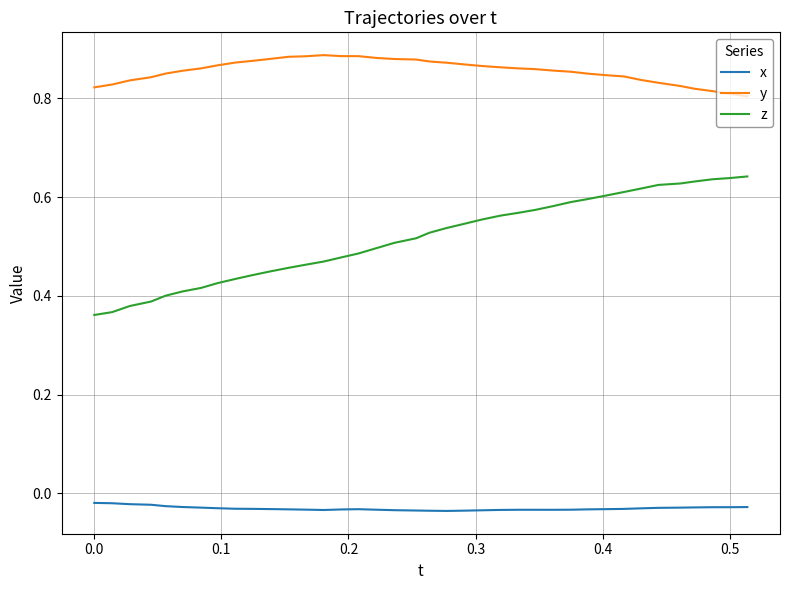

Which series has the largest total across all categories?

y